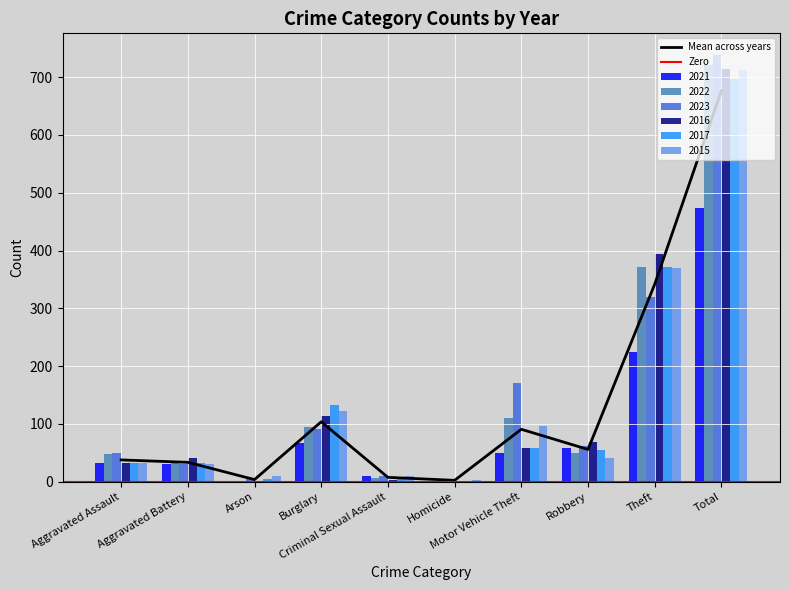

Reading left to right, what are all the values shown in this chart?

2021: Aggravated Assault=32	Aggravated Battery=31	Arson=0	Burglary=67	Criminal Sexual Assault=10	Homicide=2	Motor Vehicle Theft=49	Robbery=59	Theft=224	Total=474
2022: Aggravated Assault=48	Aggravated Battery=36	Arson=2	Burglary=95	Criminal Sexual Assault=7	Homicide=2	Motor Vehicle Theft=110	Robbery=50	Theft=372	Total=722
2023: Aggravated Assault=50	Aggravated Battery=30	Arson=5	Burglary=91	Criminal Sexual Assault=9	Homicide=3	Motor Vehicle Theft=171	Robbery=61	Theft=319	Total=739
2016: Aggravated Assault=32	Aggravated Battery=41	Arson=1	Burglary=113	Criminal Sexual Assault=3	Homicide=2	Motor Vehicle Theft=59	Robbery=69	Theft=394	Total=714
2017: Aggravated Assault=32	Aggravated Battery=32	Arson=5	Burglary=133	Criminal Sexual Assault=7	Homicide=2	Motor Vehicle Theft=59	Robbery=55	Theft=372	Total=697
2015: Aggravated Assault=32	Aggravated Battery=31	Arson=9	Burglary=123	Criminal Sexual Assault=9	Homicide=3	Motor Vehicle Theft=96	Robbery=41	Theft=369	Total=713